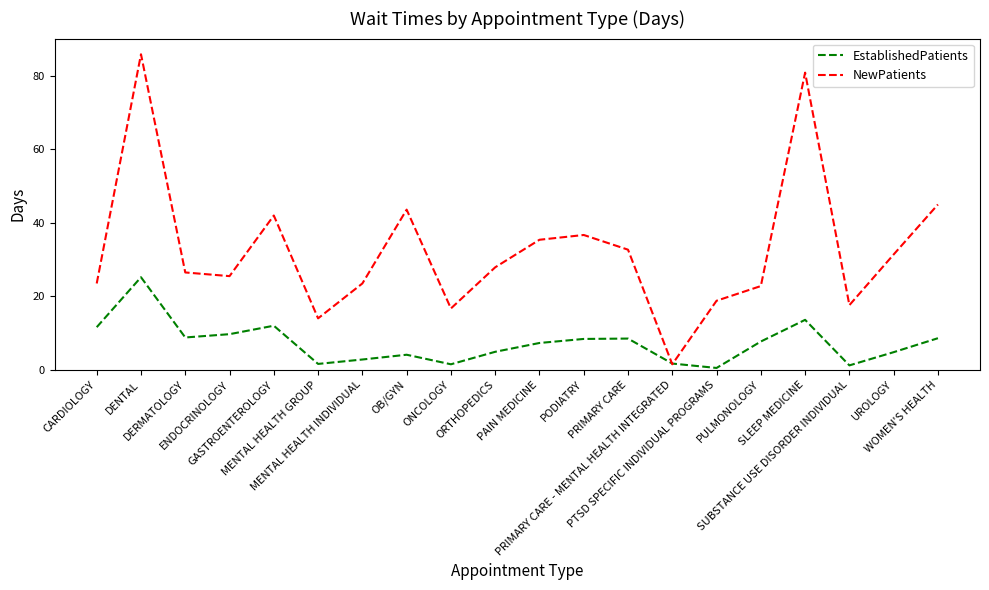

What is the greatest value displayed?

85.9